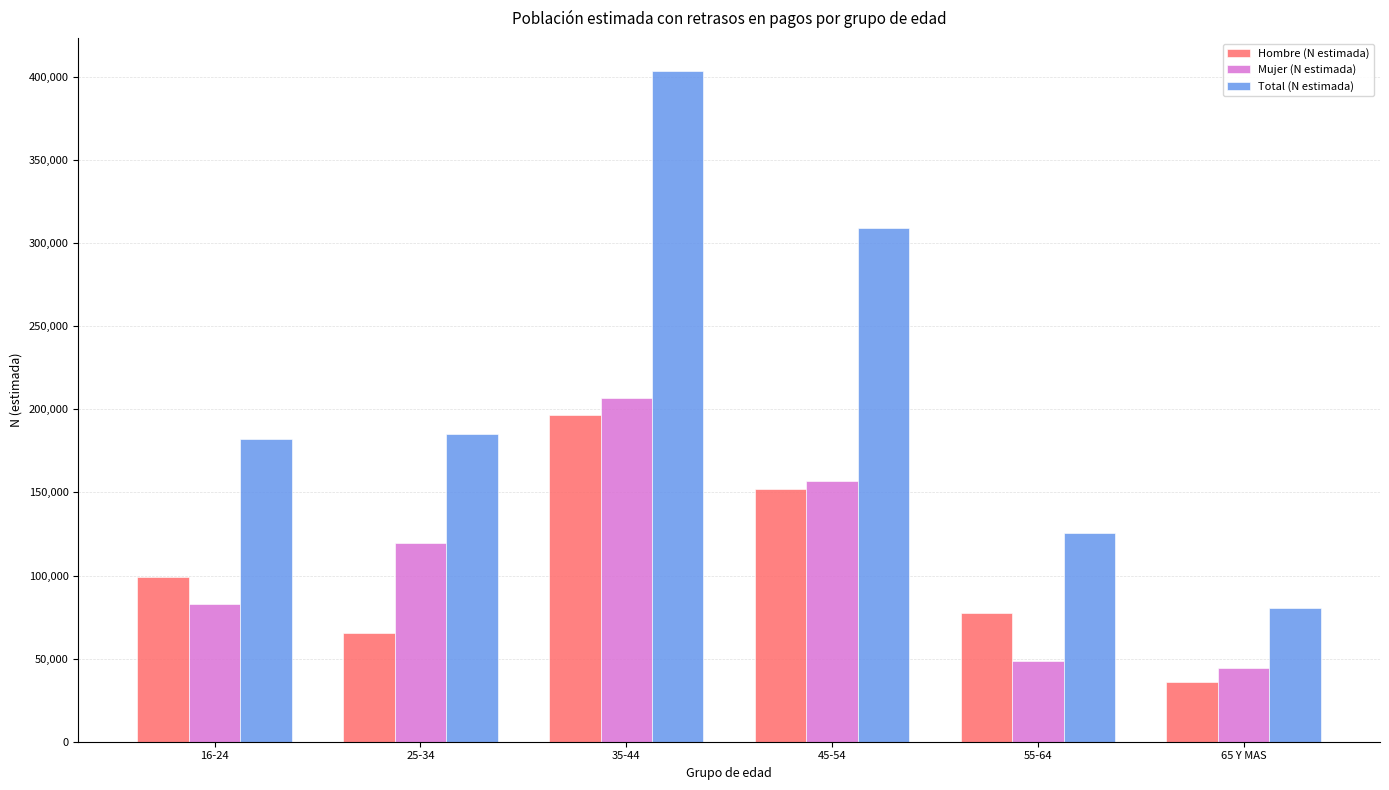

How many values in the Total (N estimada) series are below 184920?

3